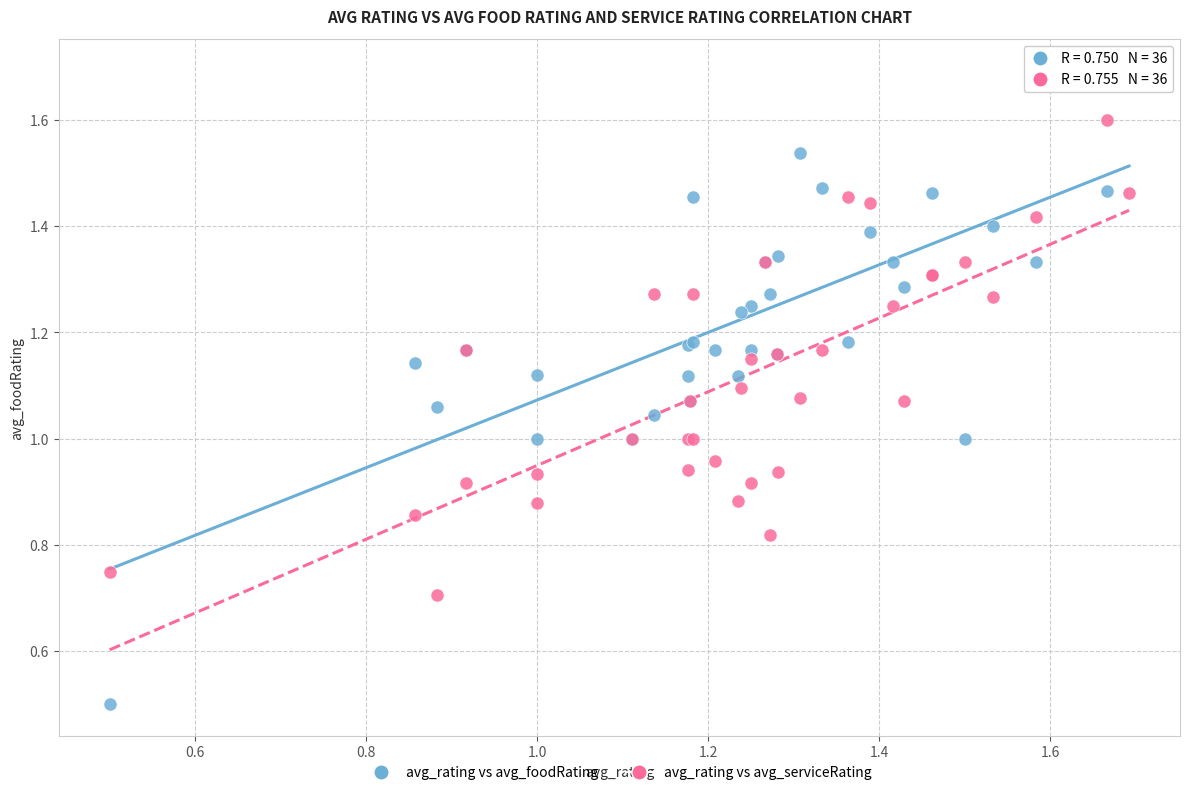

Which series reaches the minimum Y coordinate?

avg_rating vs avg_foodRating